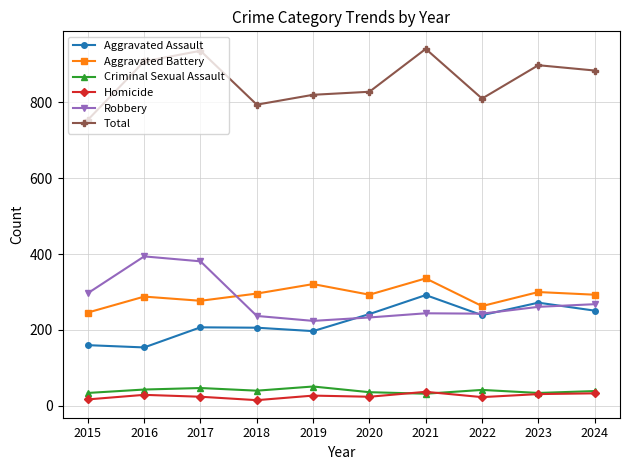

In Homicide, how many points are higher than both neighbors (excluding endpoints)?

3